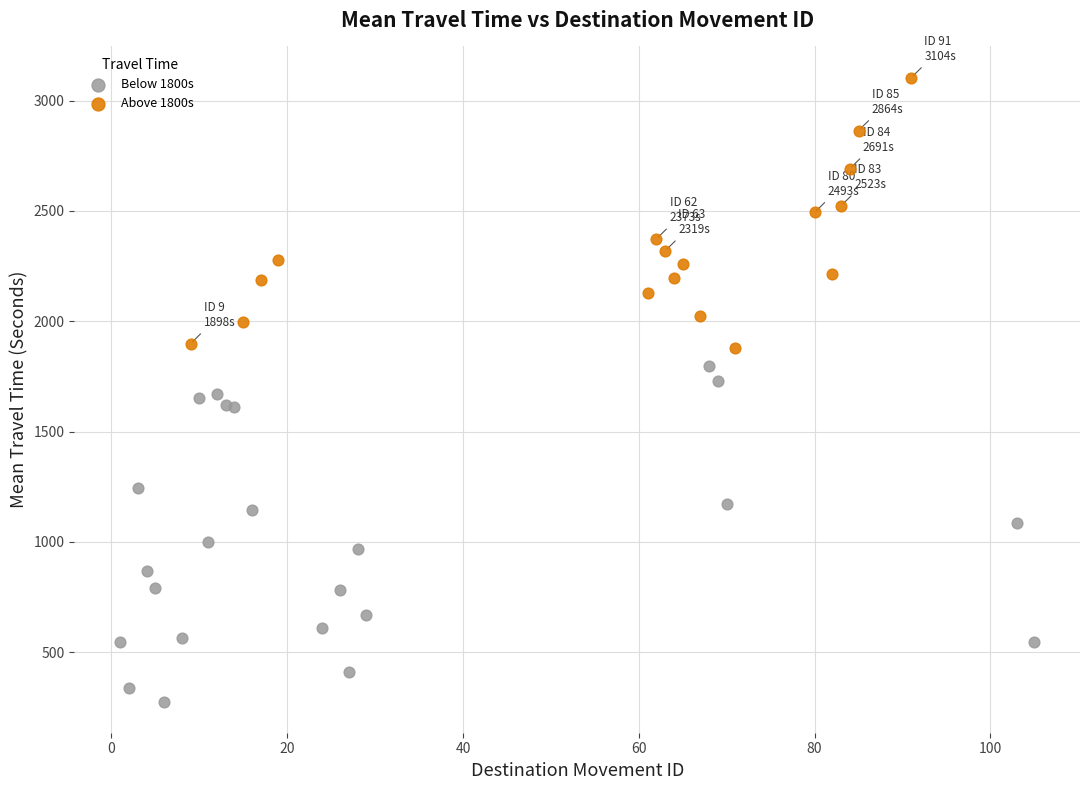

Which series has the largest Y range (max minus min)?

Below 1800s